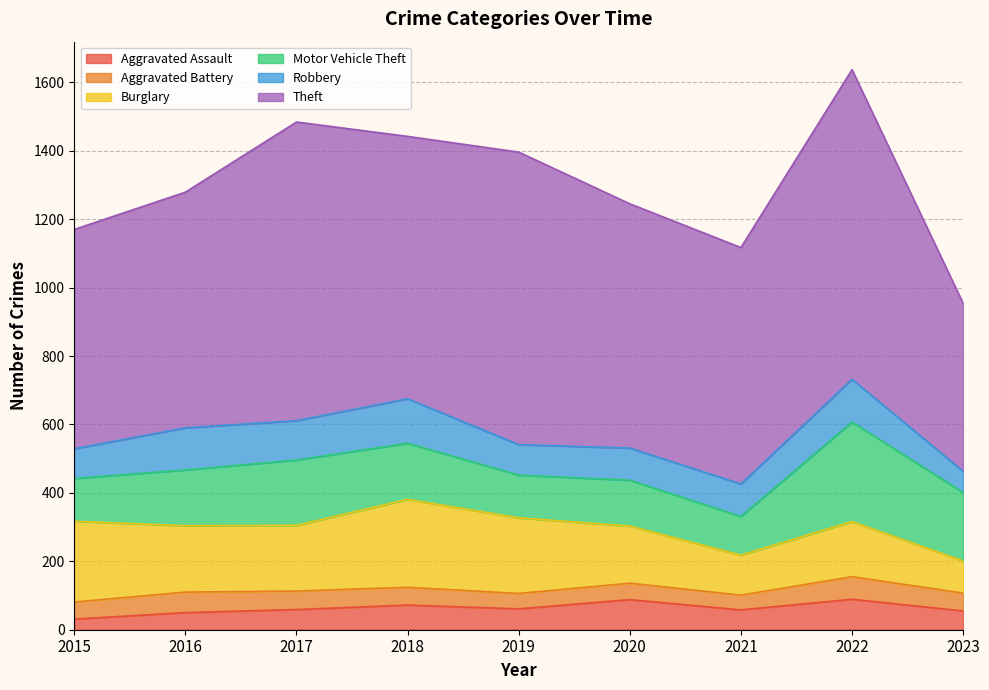

How many values in the Robbery series exceed 95?

4